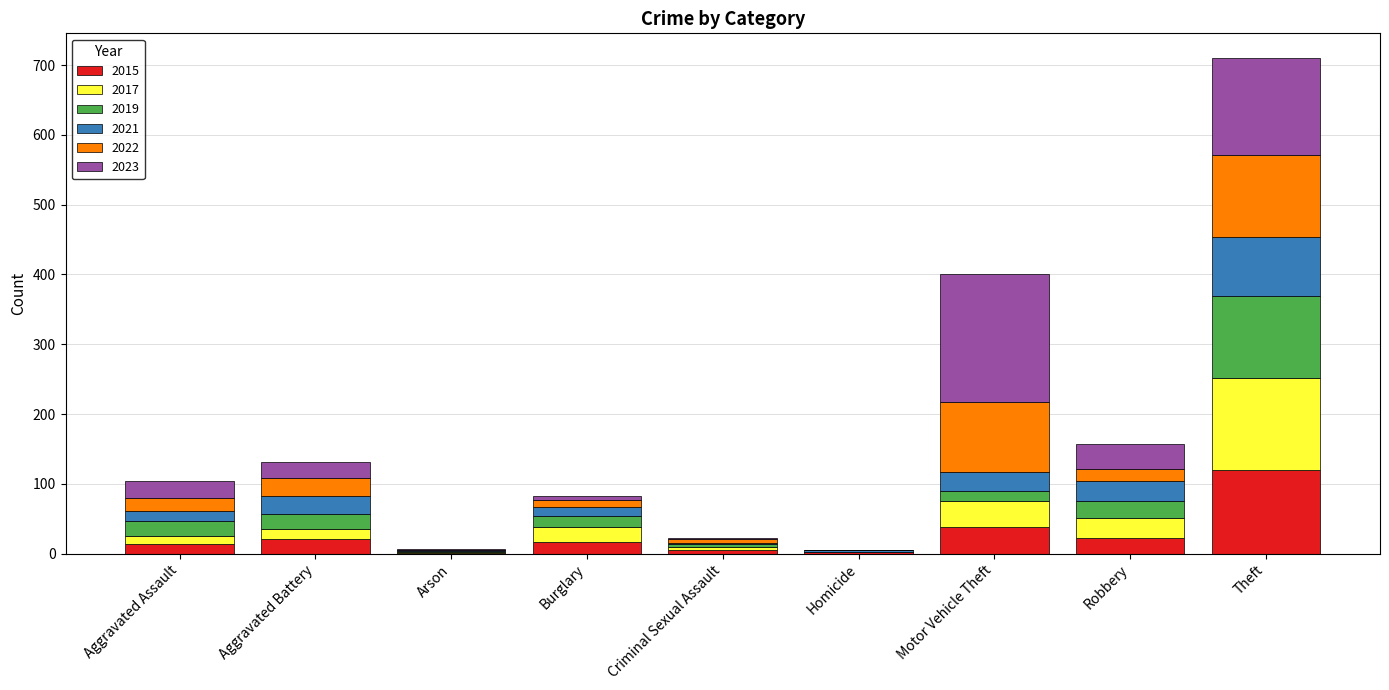

At which category is the sum across all series the highest?

Theft